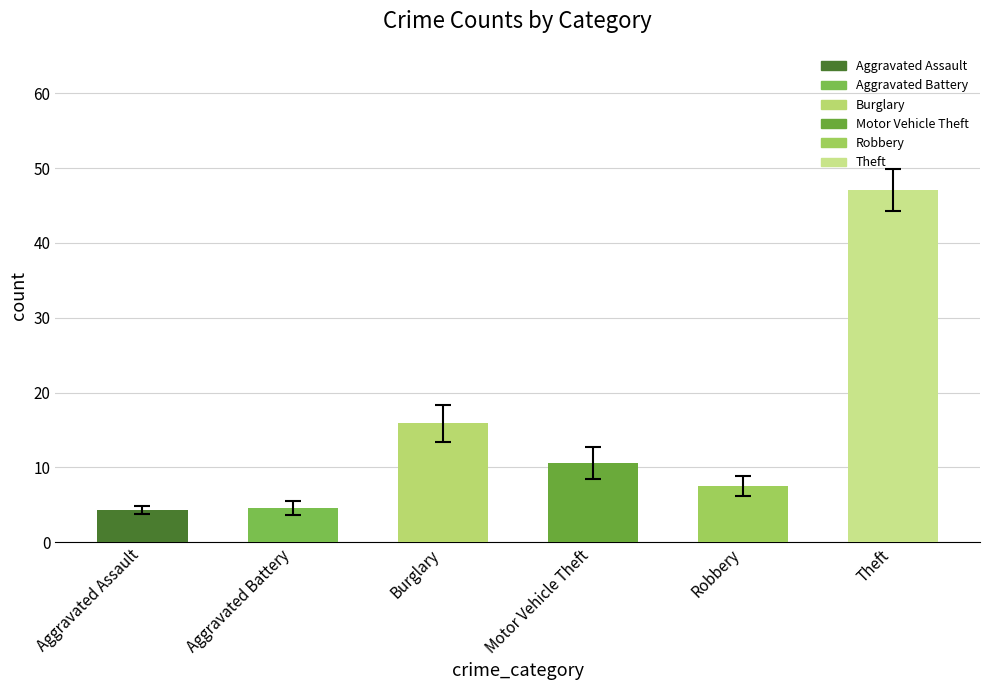

What is the average value of the Robbery series?

8